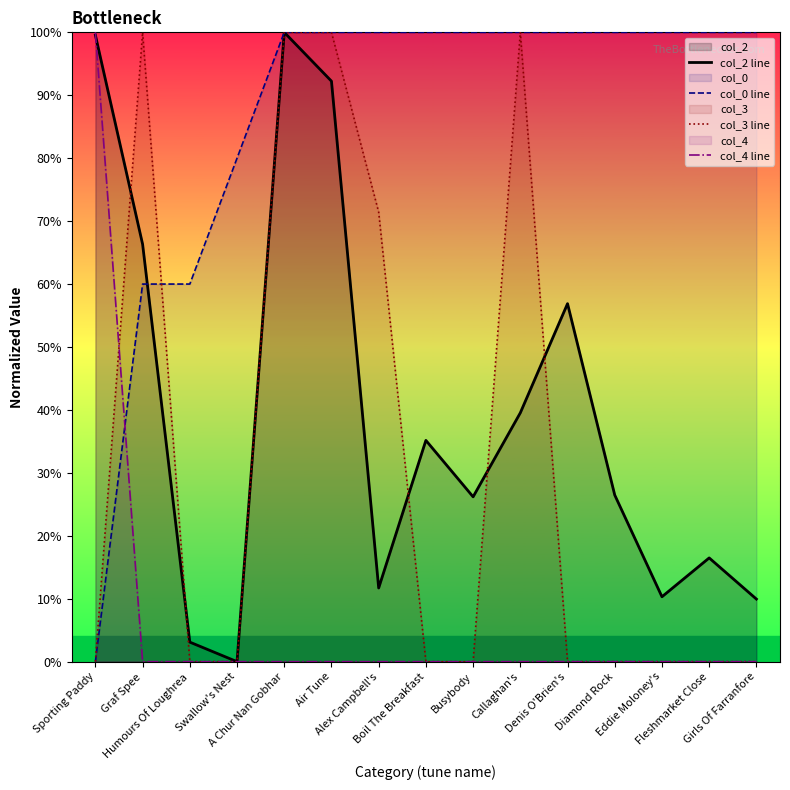

Is it true that col_0 line equals 32.4 at Fleshmarket Close?

False